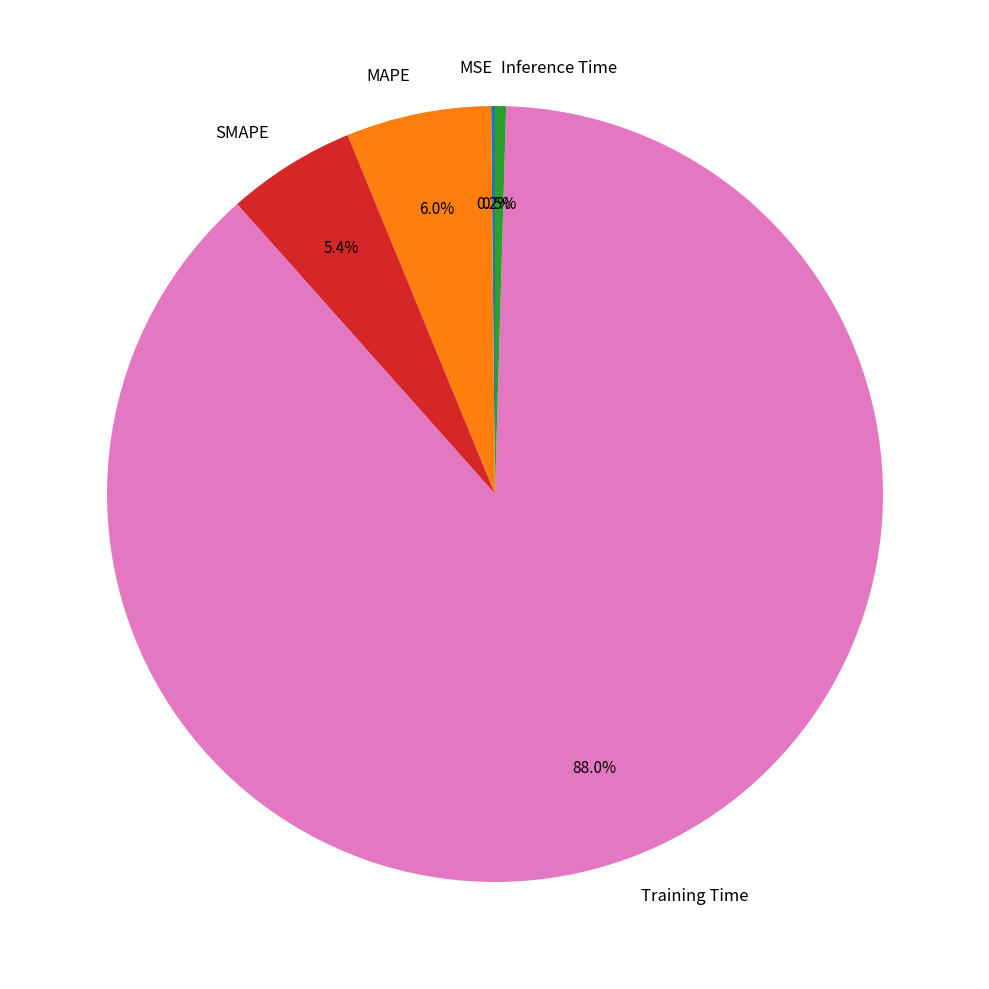

Which category has the biggest portion of the pie?

Training Time